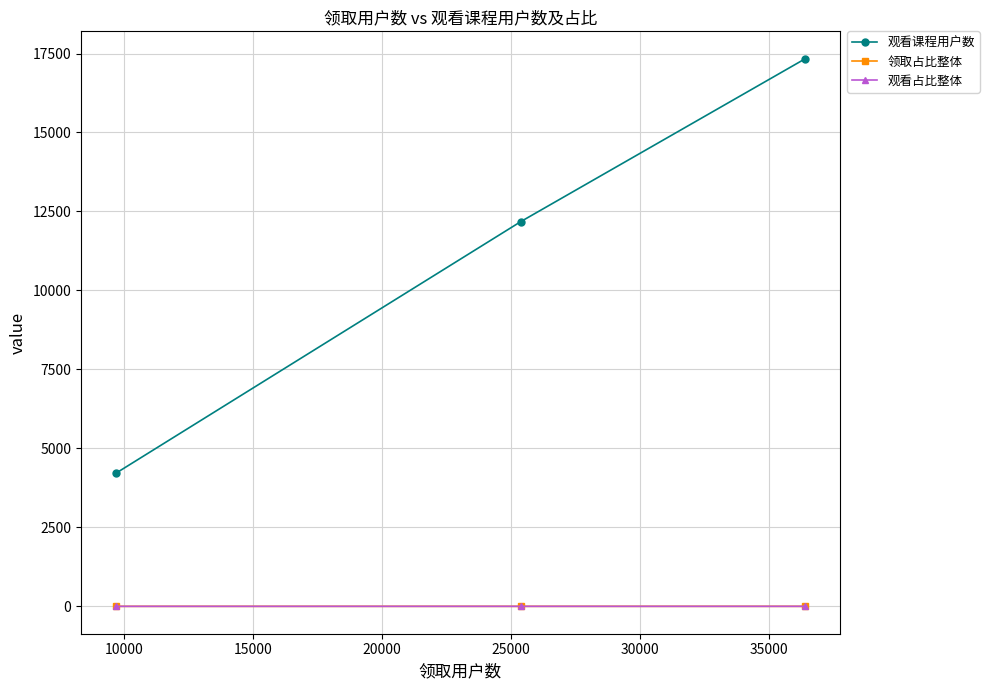

At how many categories does at least one series exceed 2963?

3